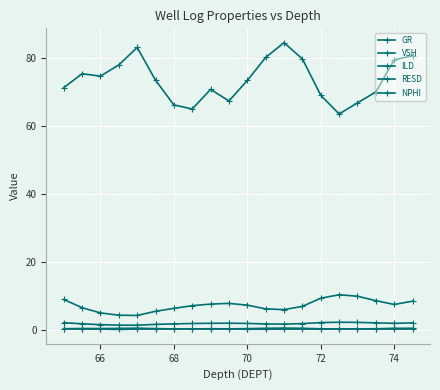

How many lines are shown in the chart?

5